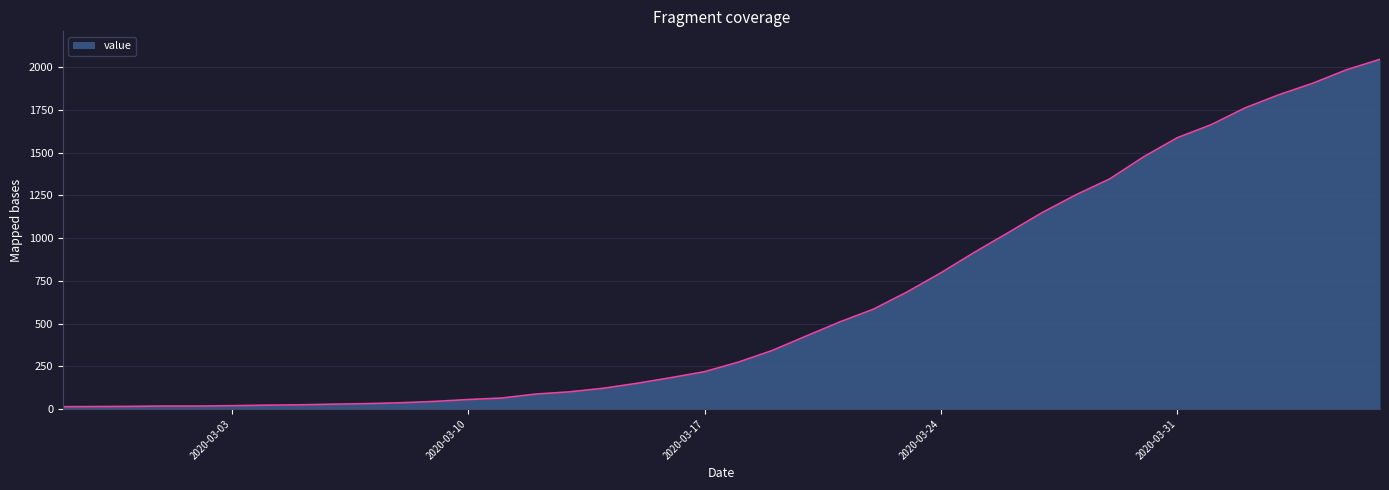

How many lines are shown in the chart?

1